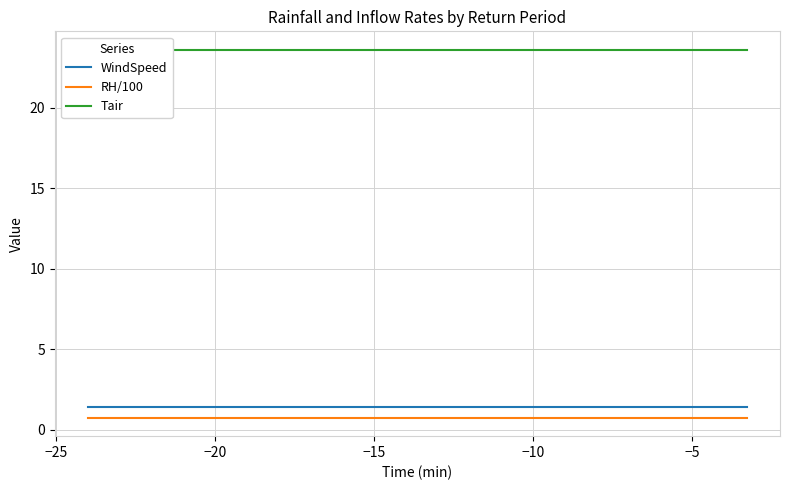

Reading right to left, what are all the values shown in this chart?

WindSpeed: 1.4	1.4	1.4	1.4	1.4	1.4	1.4	1.4	1.4	1.4	1.4	1.4	1.4	1.4	1.4	1.4	1.4	1.4	1.4	1.4
RH/100: 0.7	0.7	0.7	0.7	0.7	0.7	0.7	0.7	0.7	0.7	0.7	0.7	0.7	0.7	0.7	0.7	0.7	0.7	0.7	0.7
Tair: 23.6	23.6	23.6	23.6	23.6	23.6	23.6	23.6	23.6	23.6	23.6	23.6	23.6	23.6	23.6	23.6	23.6	23.6	23.6	23.6